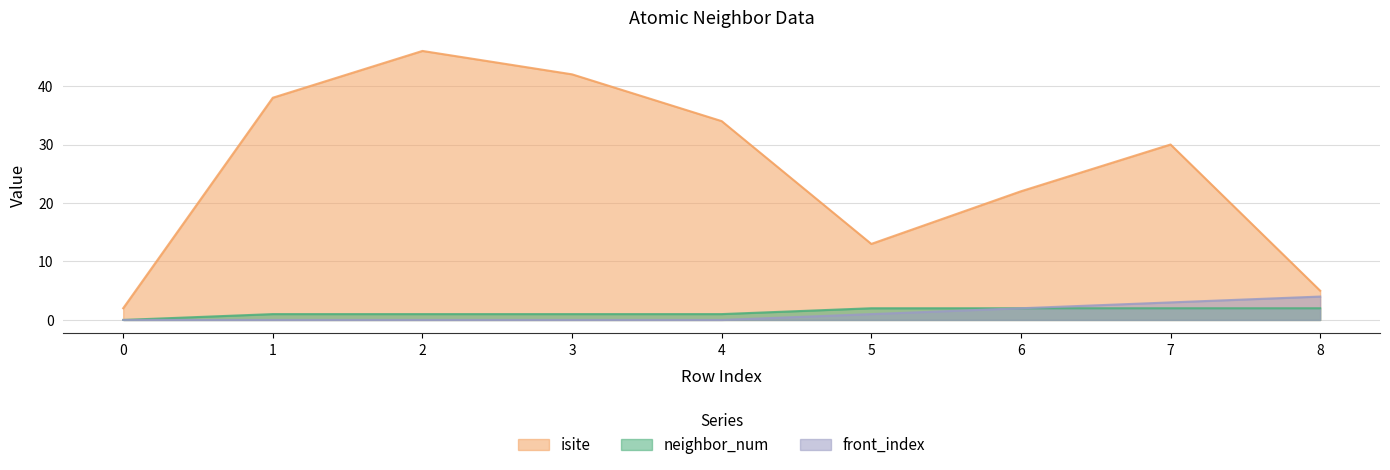

At how many categories does at least one series exceed 17?

6